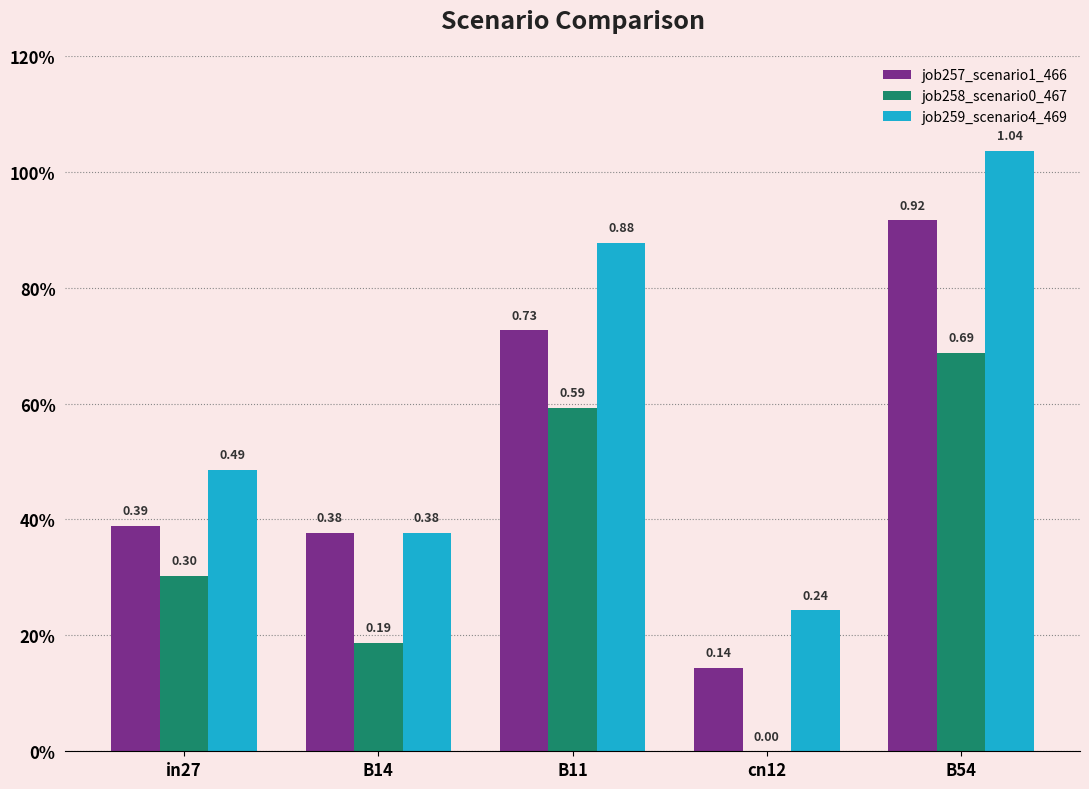

Rank the categories by job258_scenario0_467 value from highest to lowest.

B54, B11, in27, B14, cn12